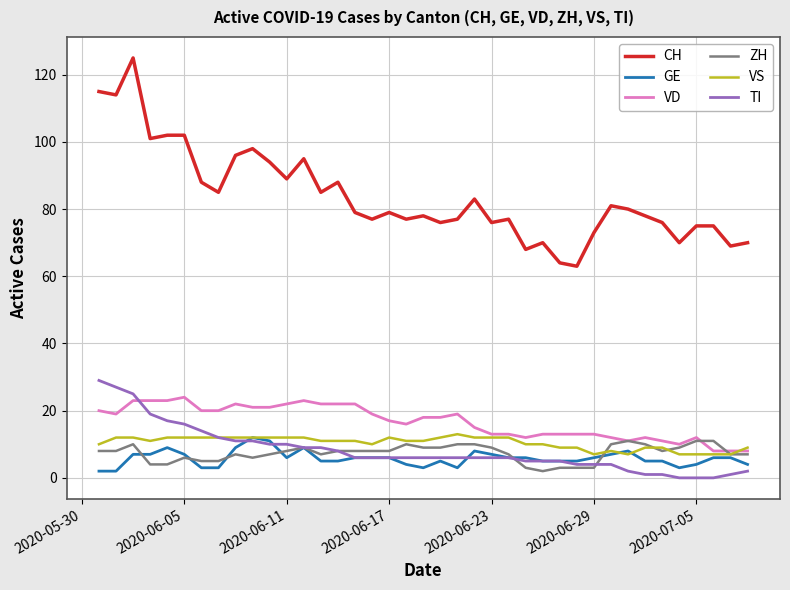

Which series has the largest range (max minus min)?

CH